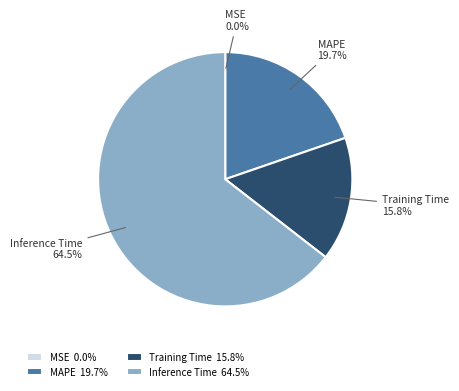

What is the majority slice?

Inference Time